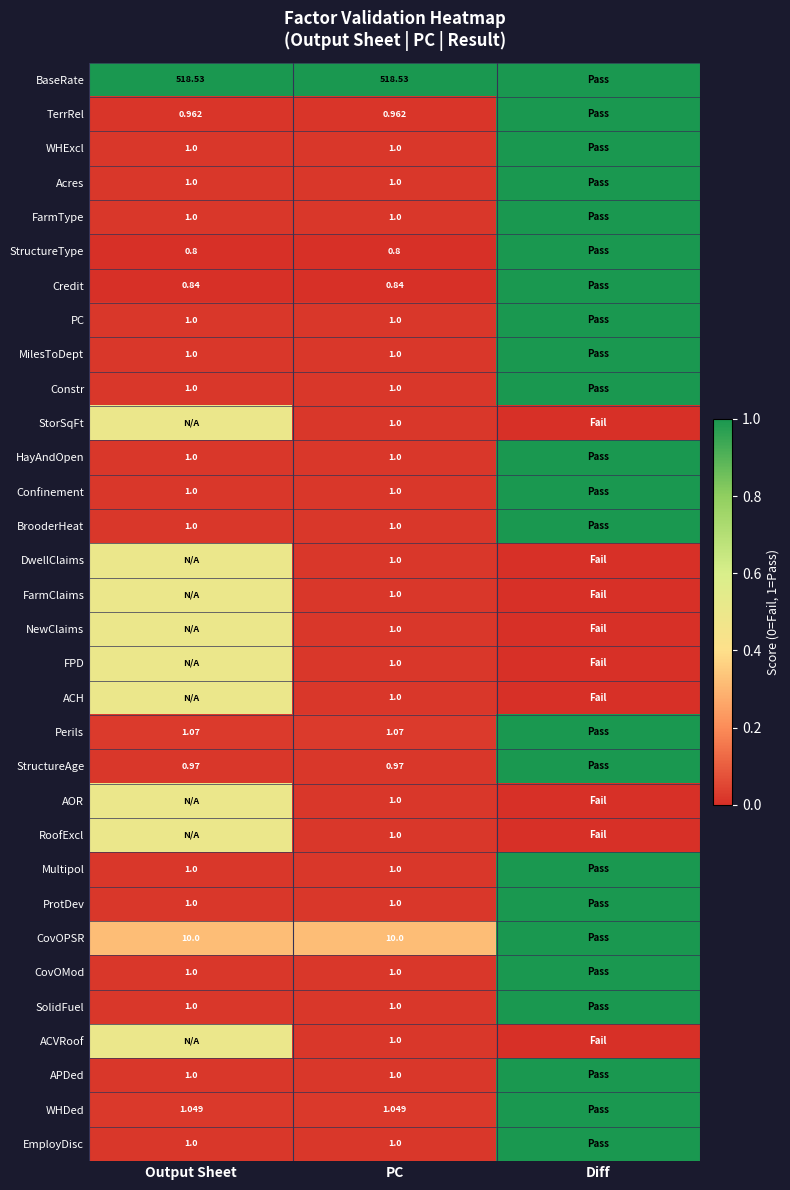

List the labels in order of DwellClaims value, largest first.

Output Sheet, PC, Diff